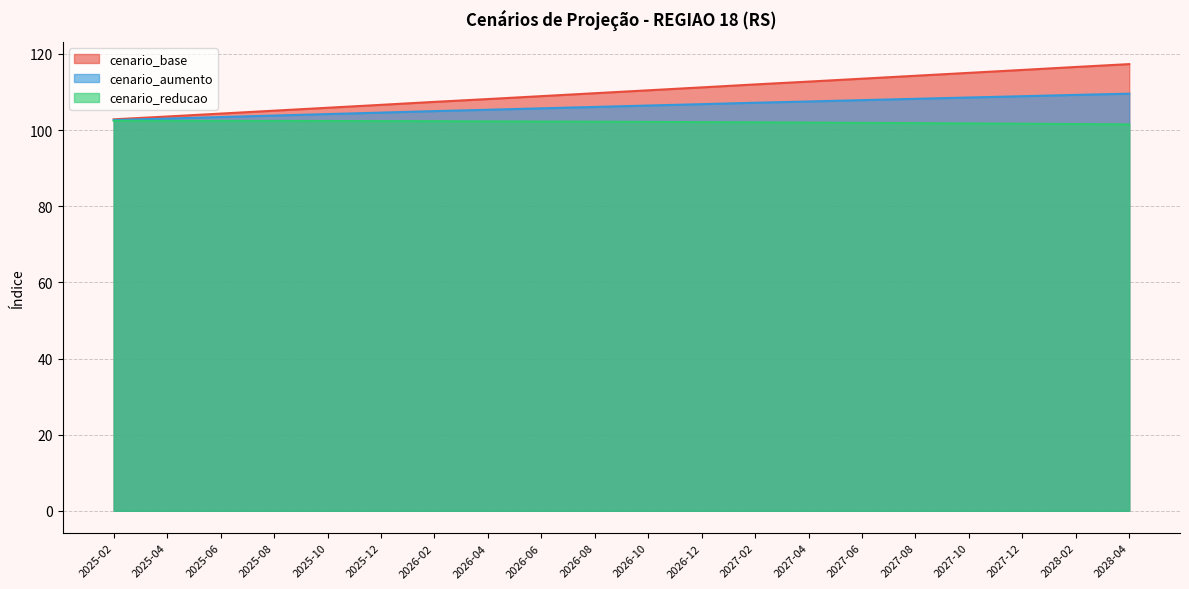

What is the maximum value shown in the chart?

117.3